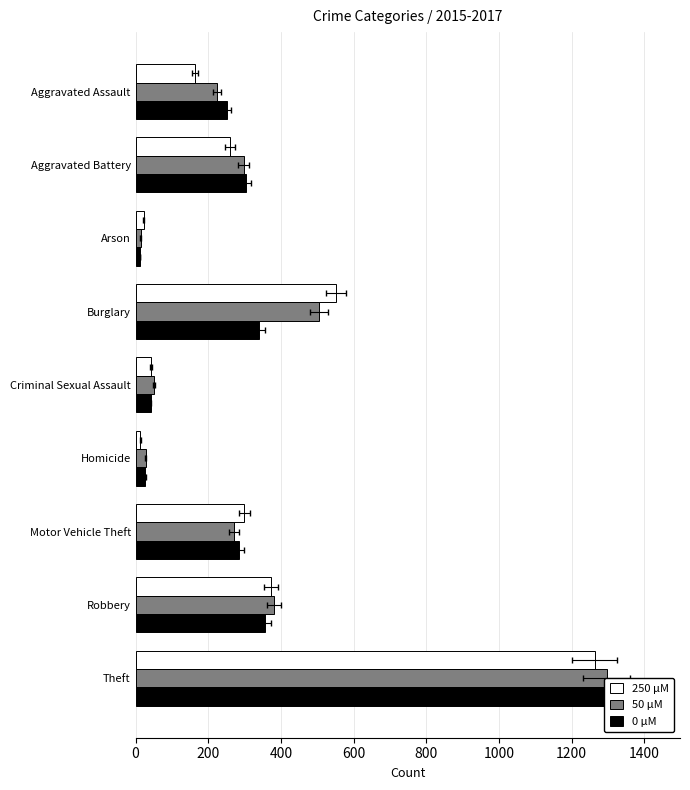

Reading left to right, list all the values displayed in this chart.

250 μM: 164	260	22	552	43	13	299	372	1263
50 μM: 225	298	14	505	51	28	272	381	1297
0 μM: 251	303	12	339	41	27	285	356	1359